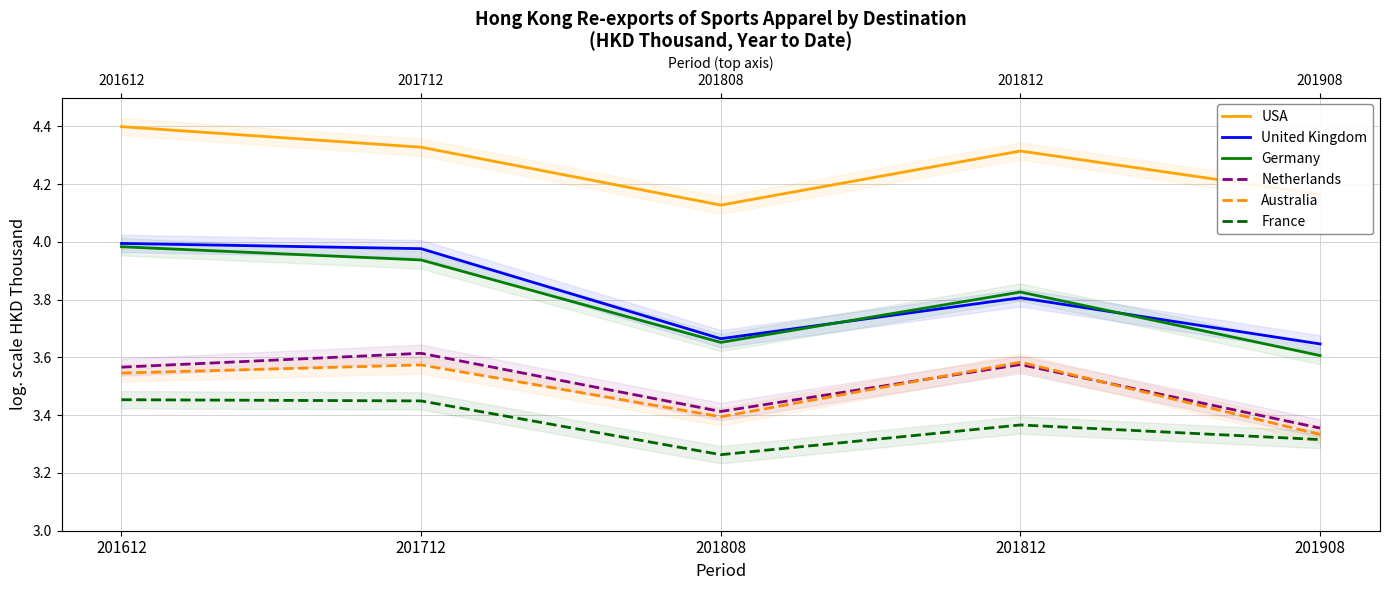

At how many categories does at least one series exceed 3?

5